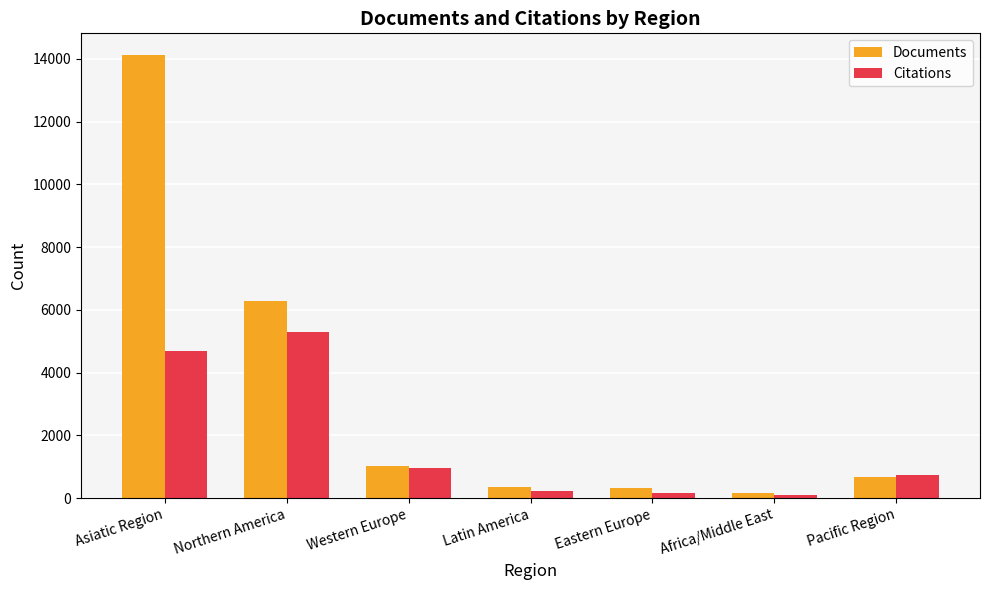

What is the difference between the second highest and minimum values in the Documents series?

6104